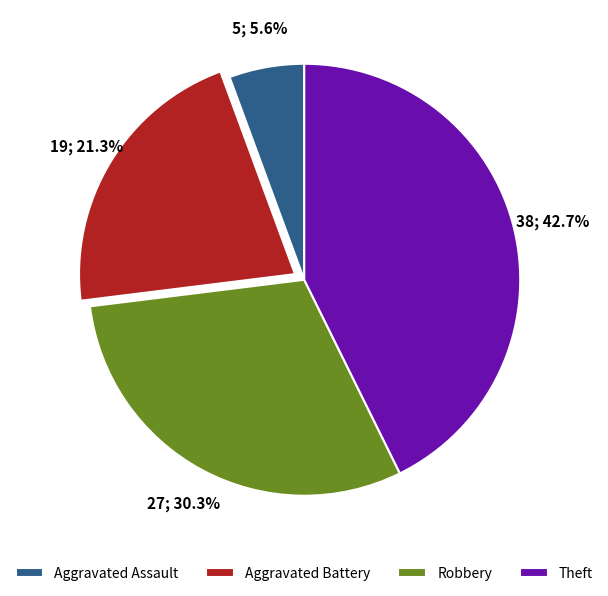

What portion of the pie excludes Theft?

57.3%